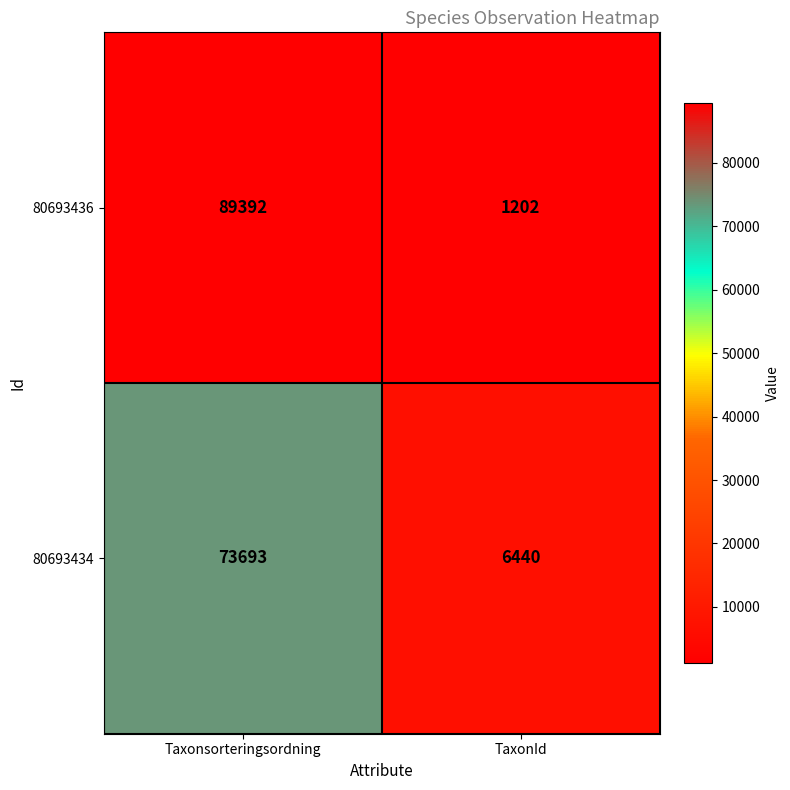

Between Taxonsorteringsordning and TaxonId, which series saw the biggest shift?

80693436